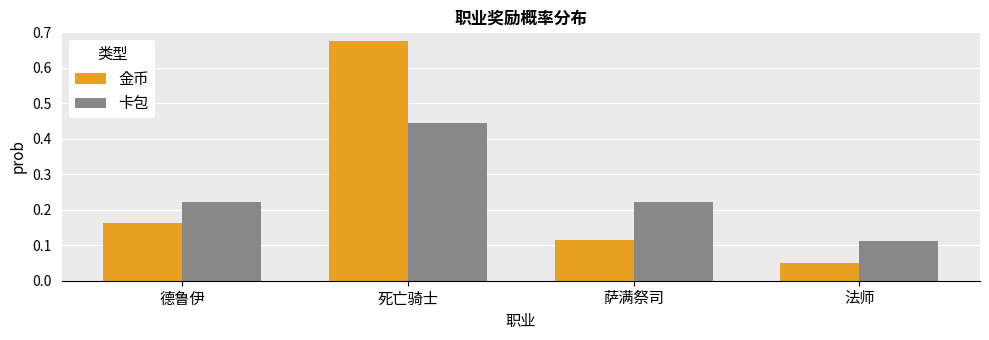

At which label is 卡包 closest to 0?

法师